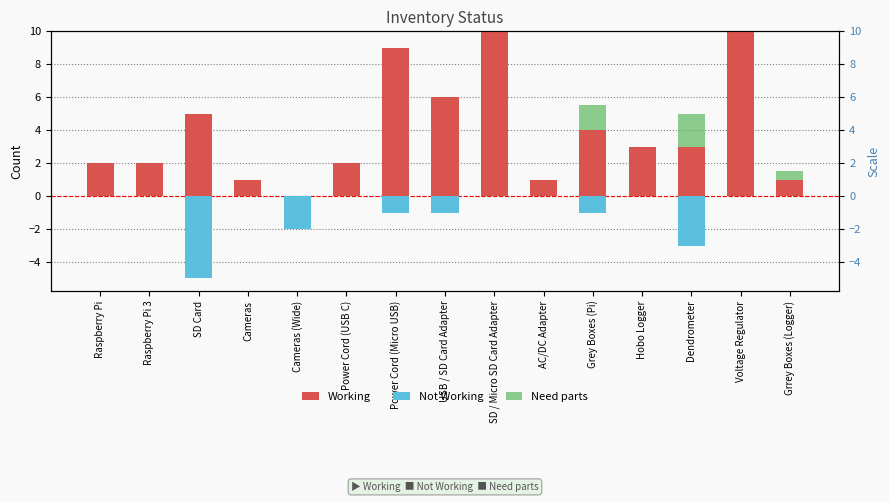

How many categories are shown in the chart?

15